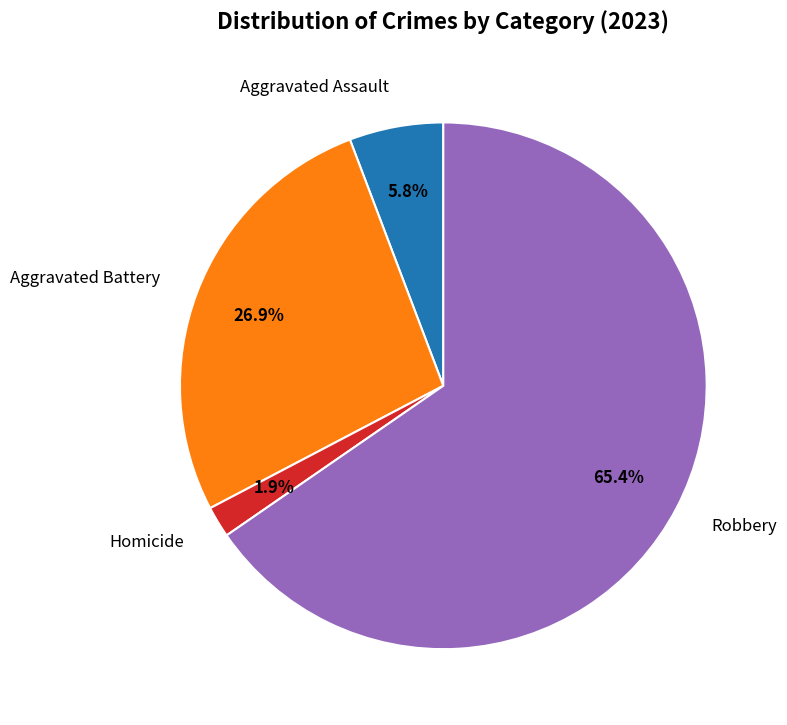

Which has a higher value, Aggravated Battery or Robbery?

Robbery